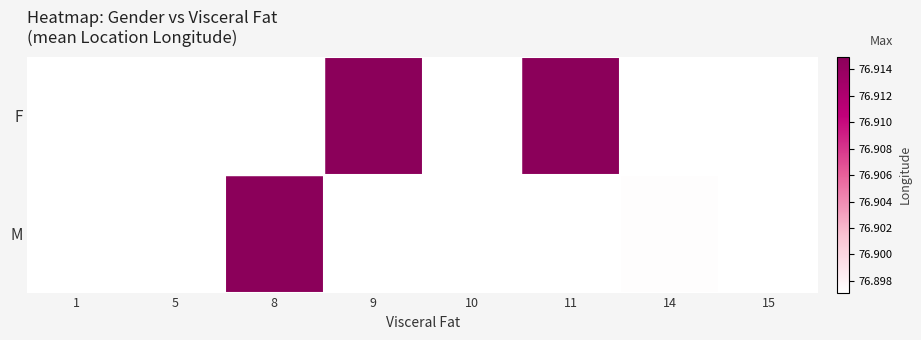

Rank the series by their maximum value, from highest to lowest.

F, M